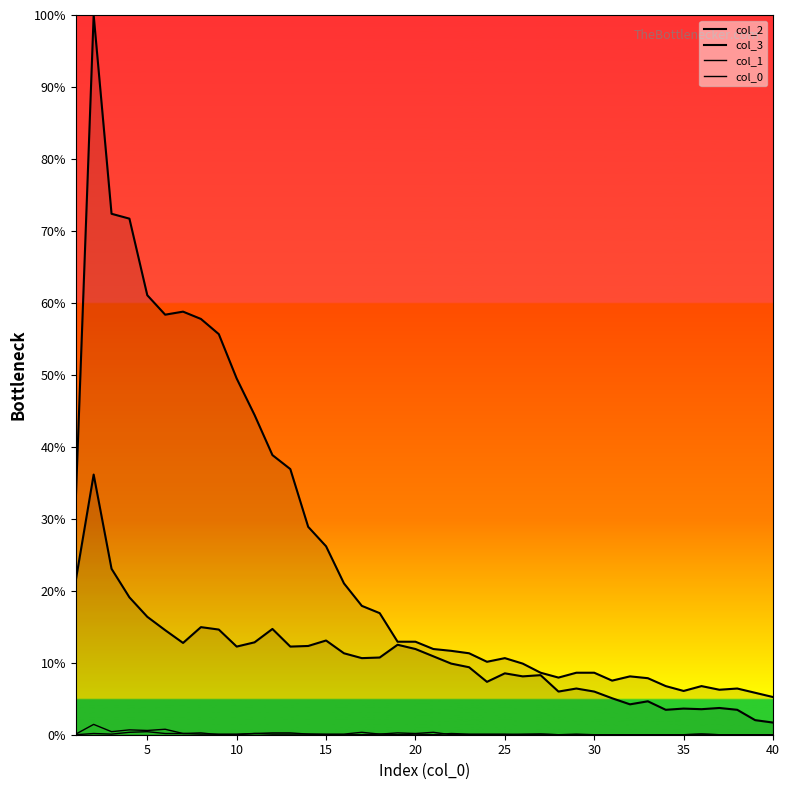

How many lines are shown in the chart?

4